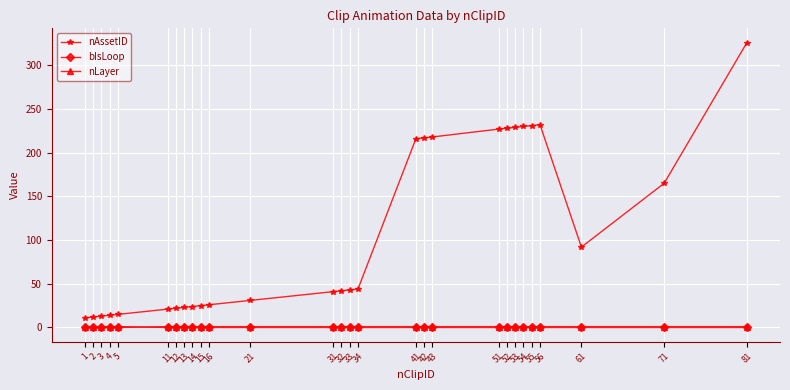

Which series has the largest range (max minus min)?

nAssetID